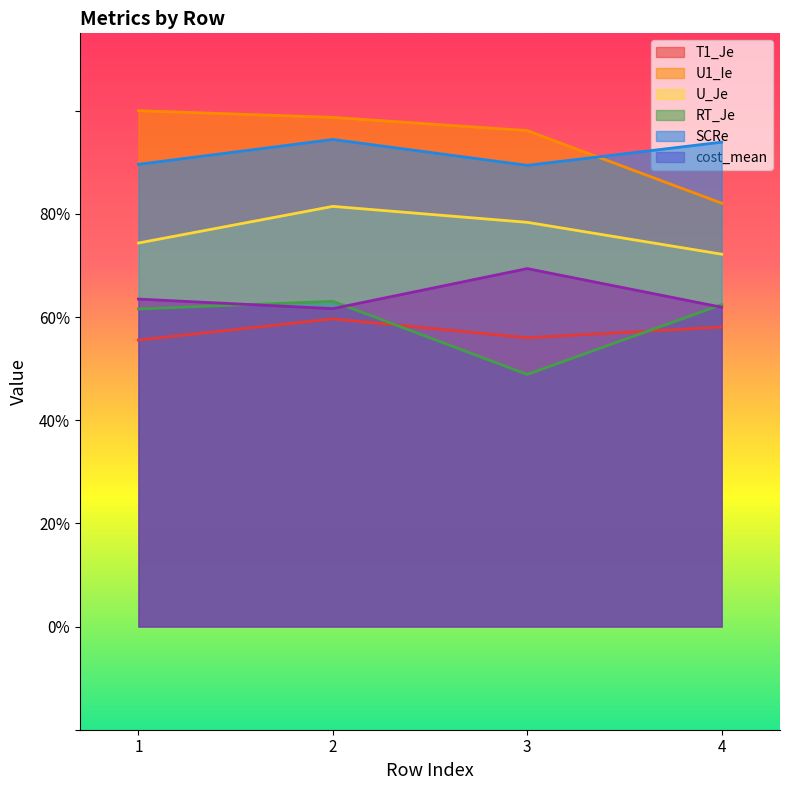

Is the value of SCRe at 2 greater than the value of cost_mean at 1?

Yes